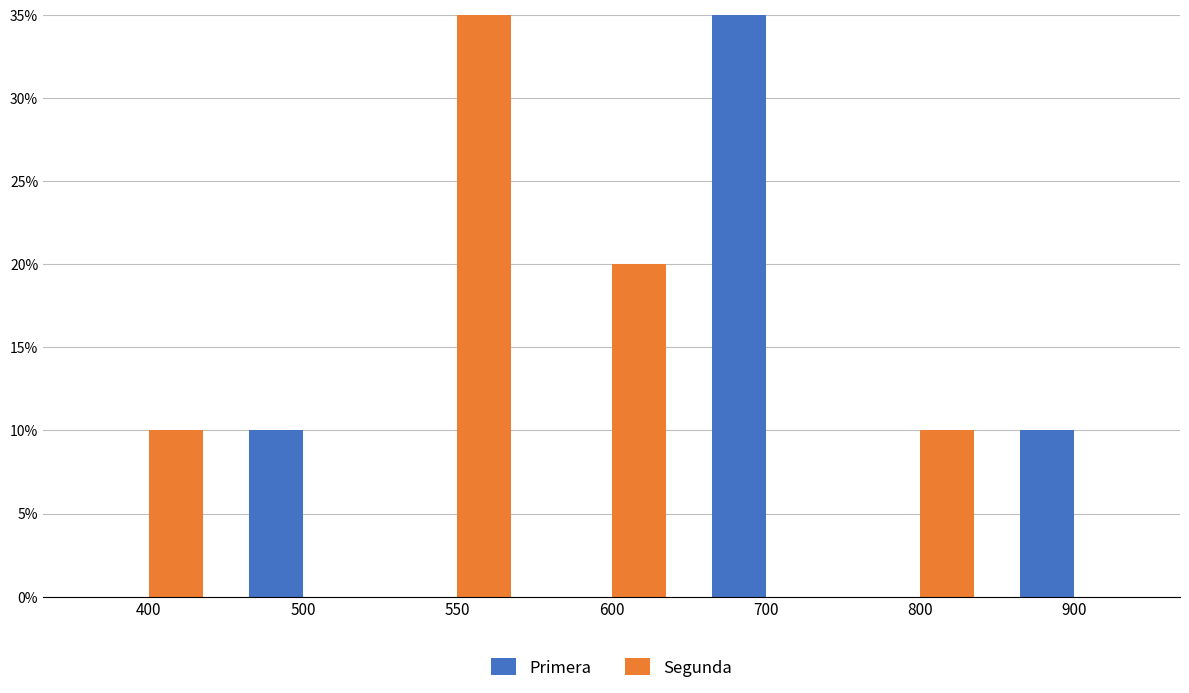

Rank the series by their maximum value, from highest to lowest.

Primera, Segunda